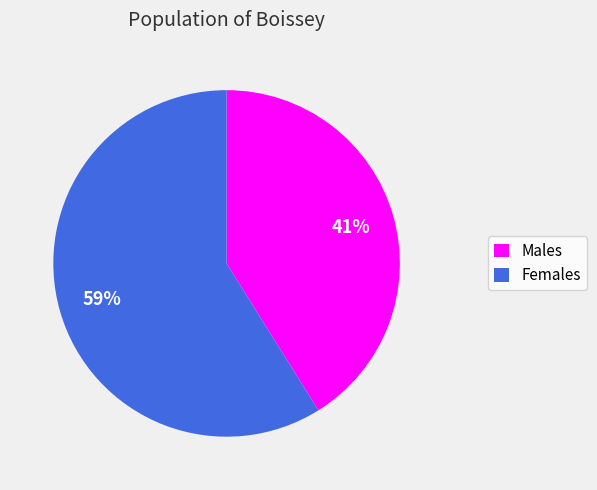

How many slices are in this pie chart?

2